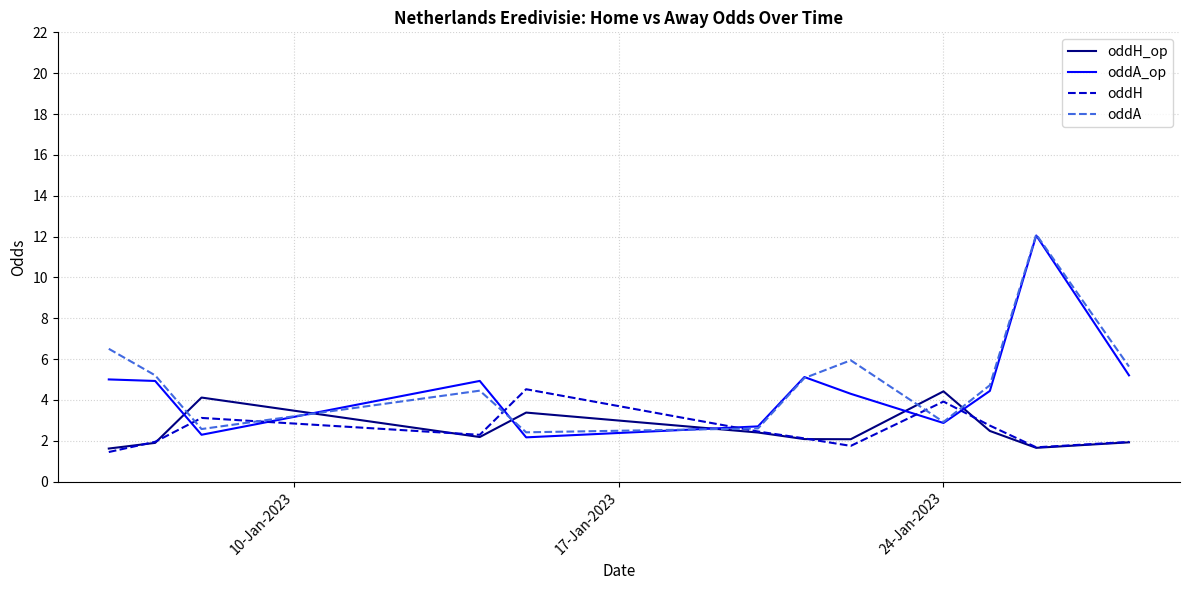

Is this an area chart (filled region under the line)?

No